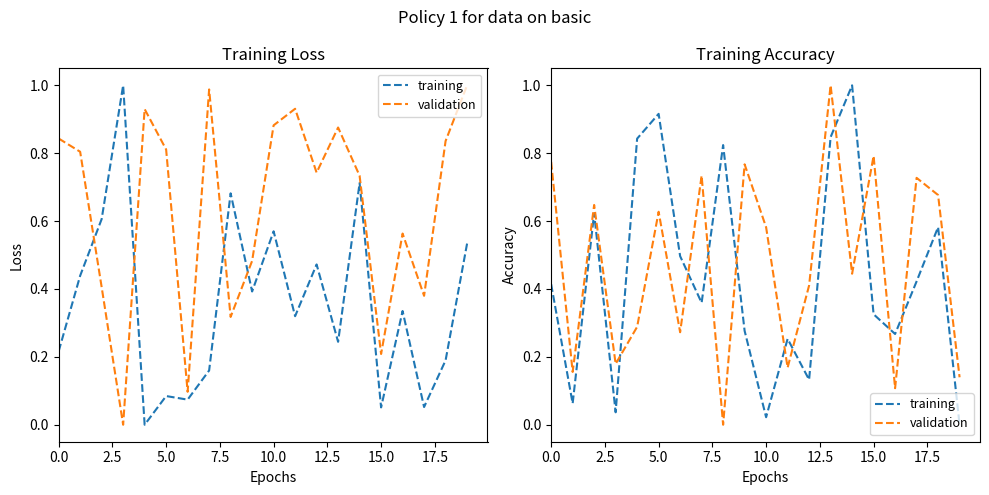

List the series in order of their overall mean, lowest first.

training, validation